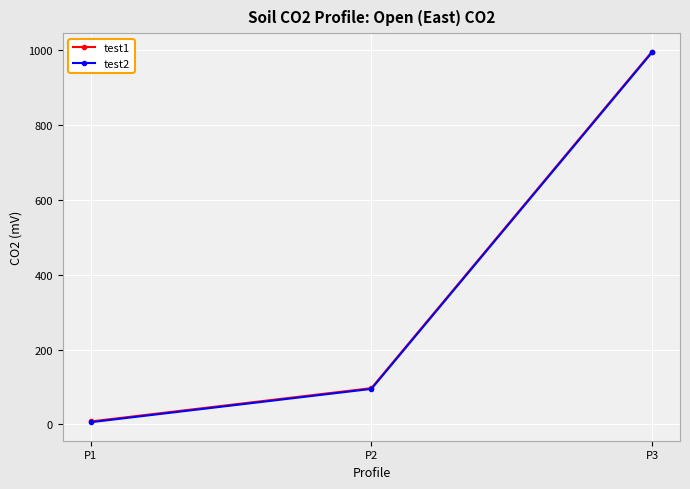

Which category has the highest value across all series?

P3